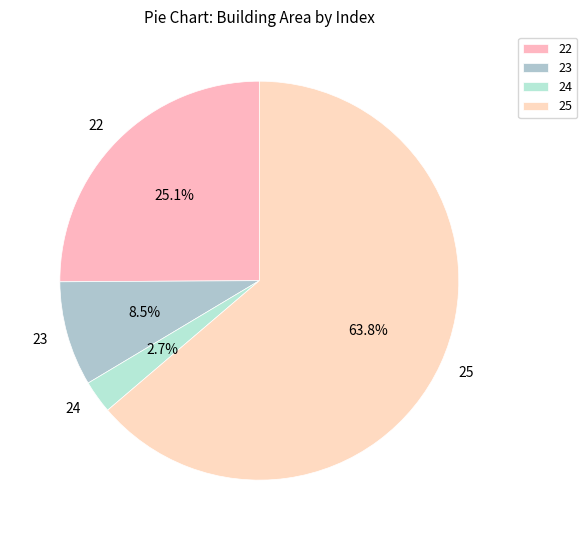

Which slice is the largest?

25